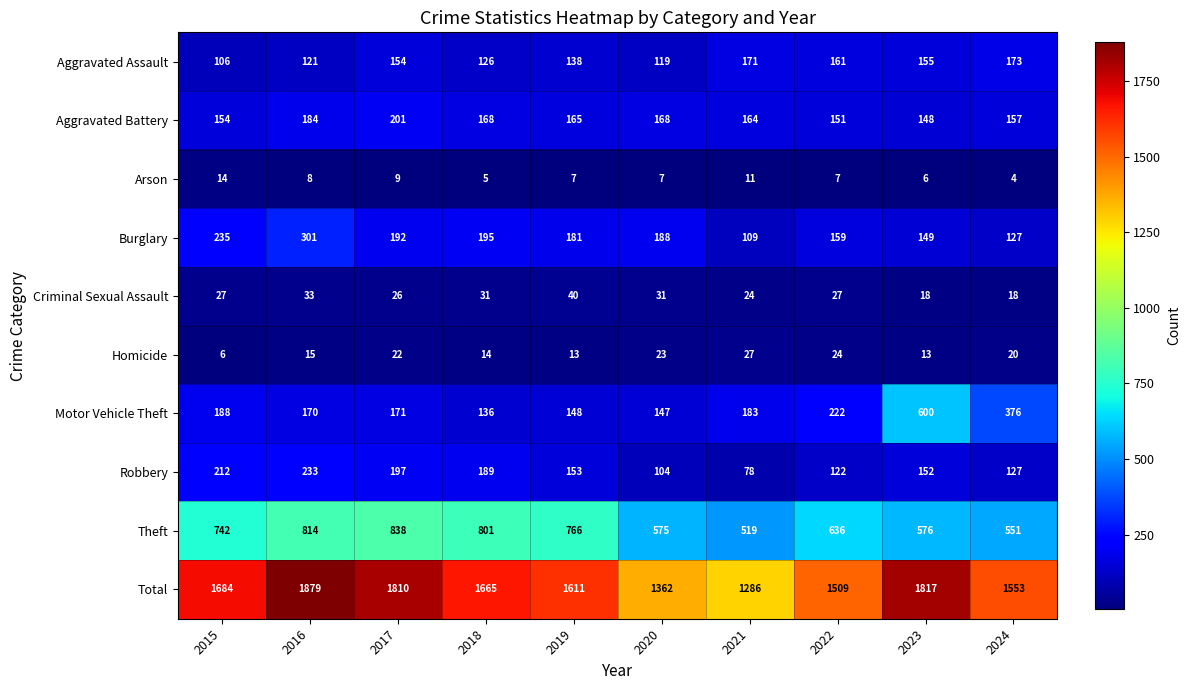

What is the approximate value of Motor Vehicle Theft at 2017, to the nearest 50?

150